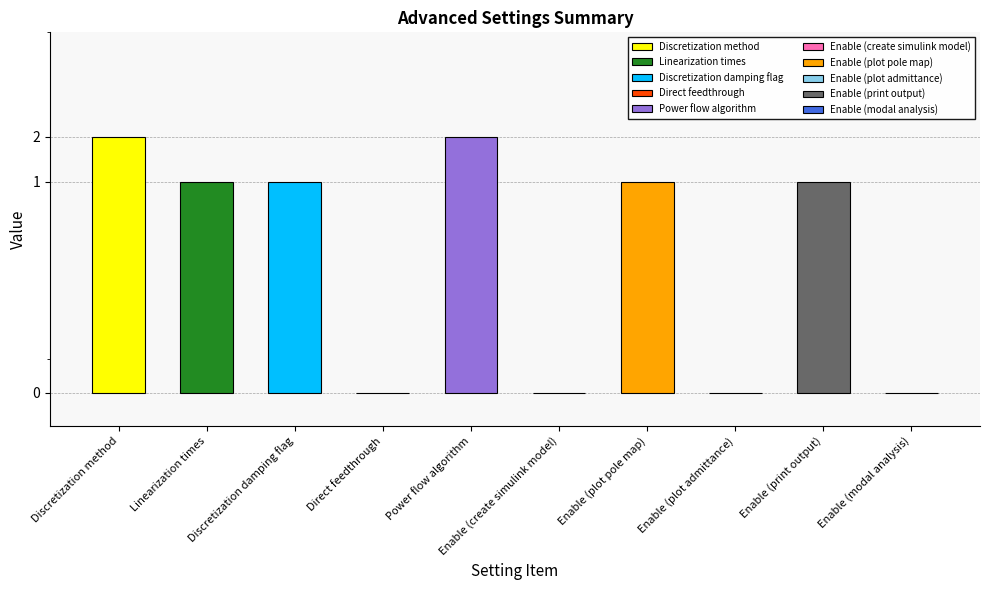

What is the difference between the maximum and minimum values?

2